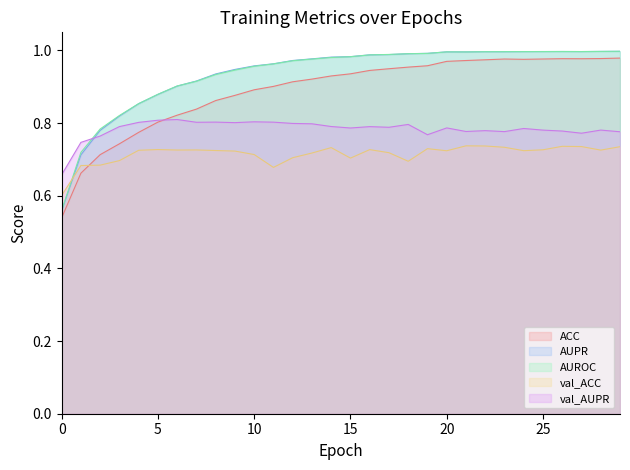

At 16, list the series in order from largest to smallest.

AUPR, AUROC, ACC, val_AUPR, val_ACC